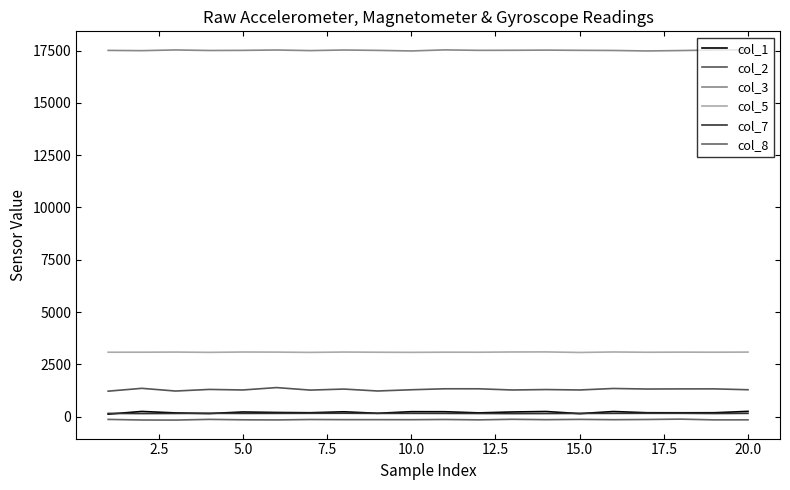

How many lines are shown in the chart?

6